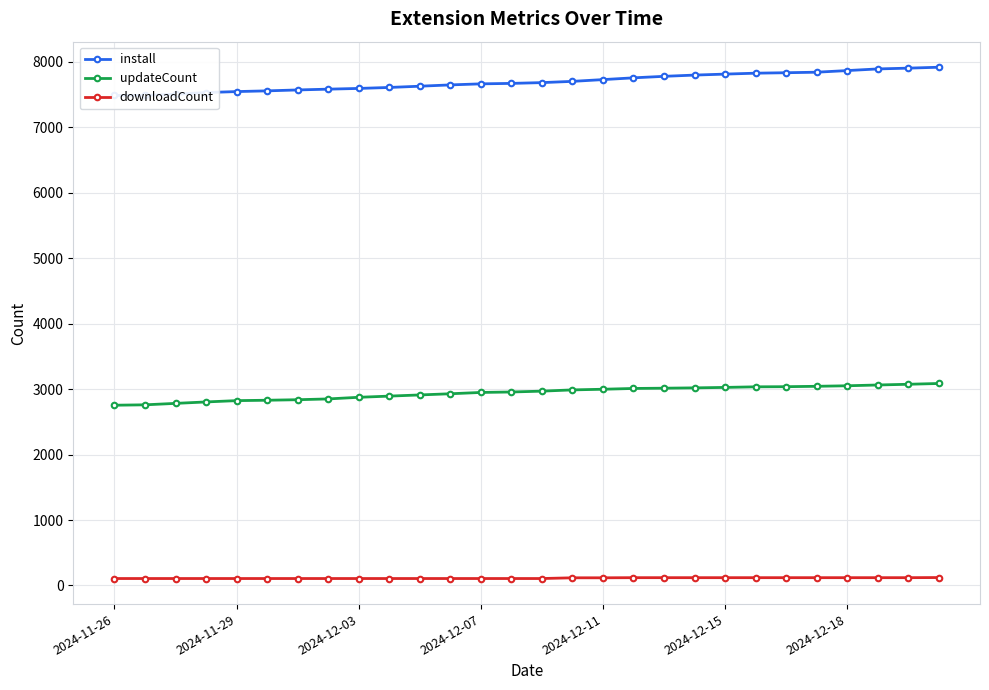

True or false: install has a value of 7671 at 13.

True